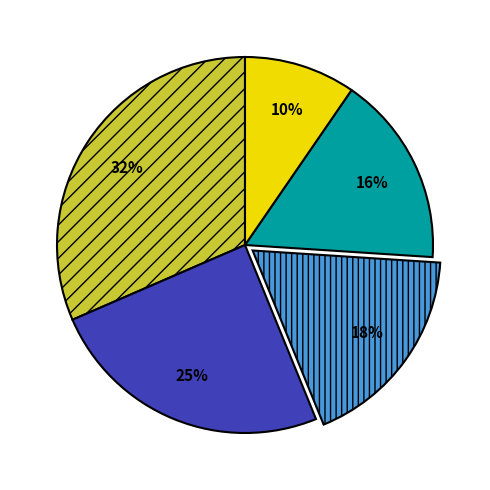

Does any single category account for the majority?

No